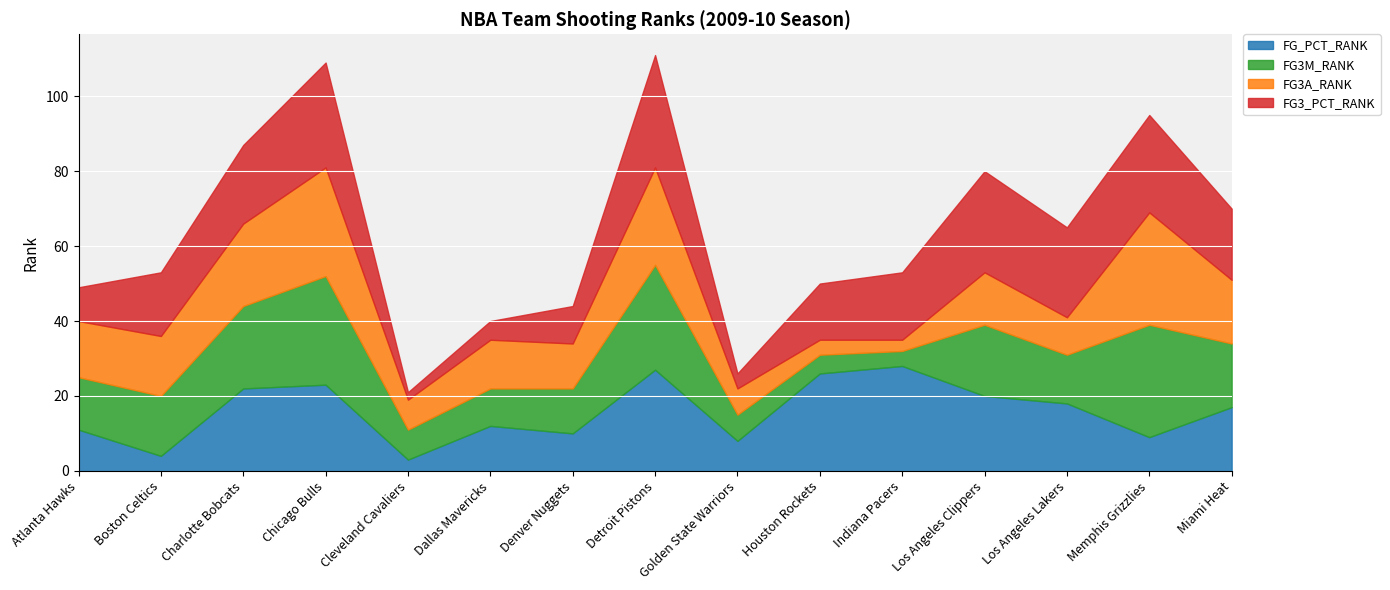

At Atlanta Hawks, list the series in order from smallest to largest.

FG3_PCT_RANK, FG_PCT_RANK, FG3M_RANK, FG3A_RANK